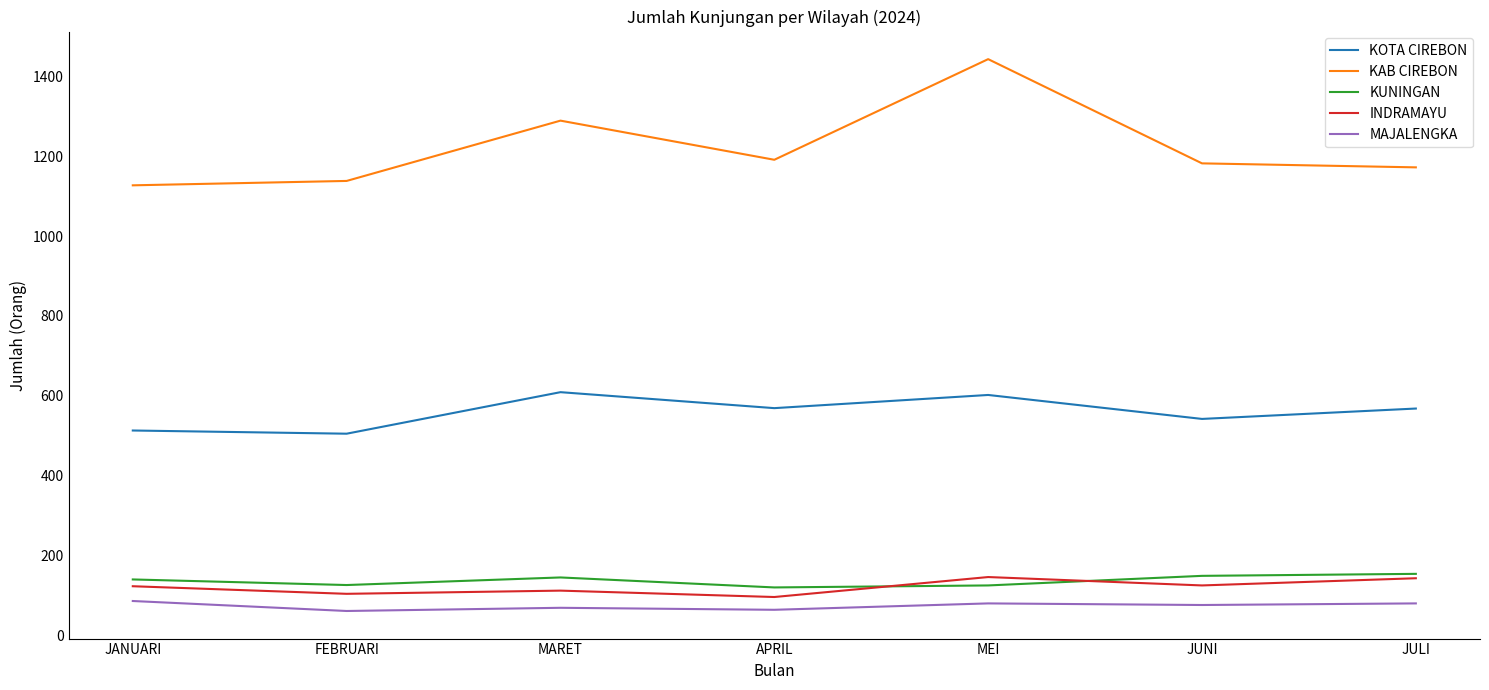

What is the difference between the maximum and minimum values in the KUNINGAN series?

34